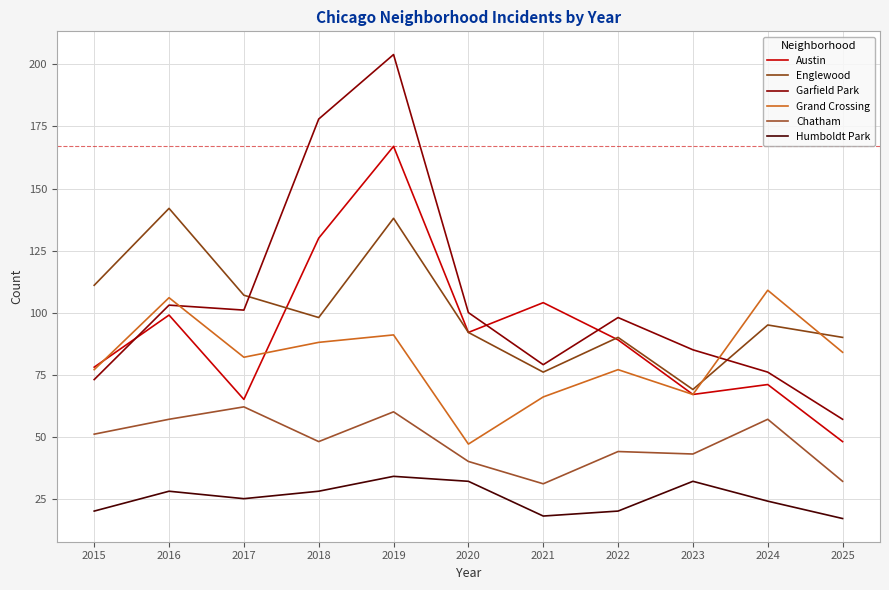

Is the value of Humboldt Park at 2021 greater than the value of Englewood at 2024?

No